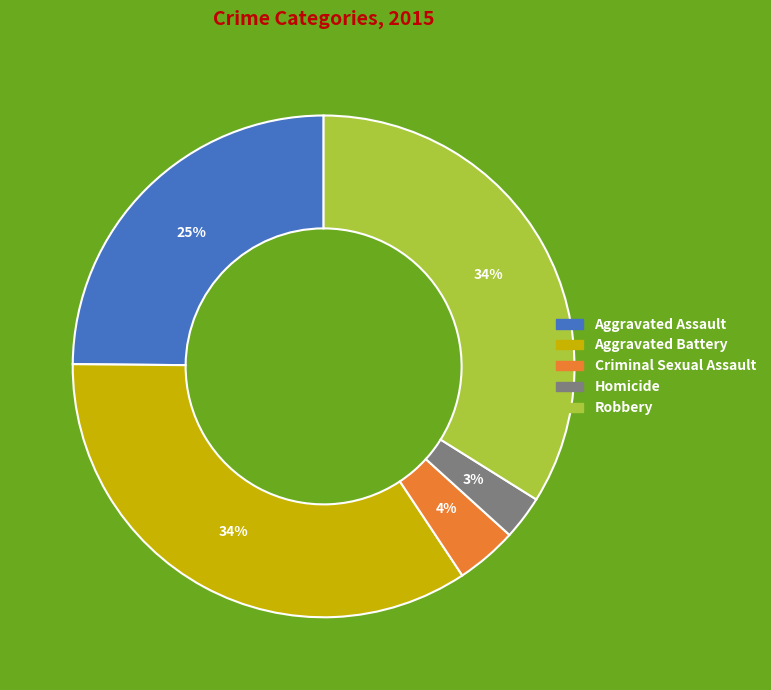

What percentage is the Aggravated Battery slice, to the nearest percent?

34%